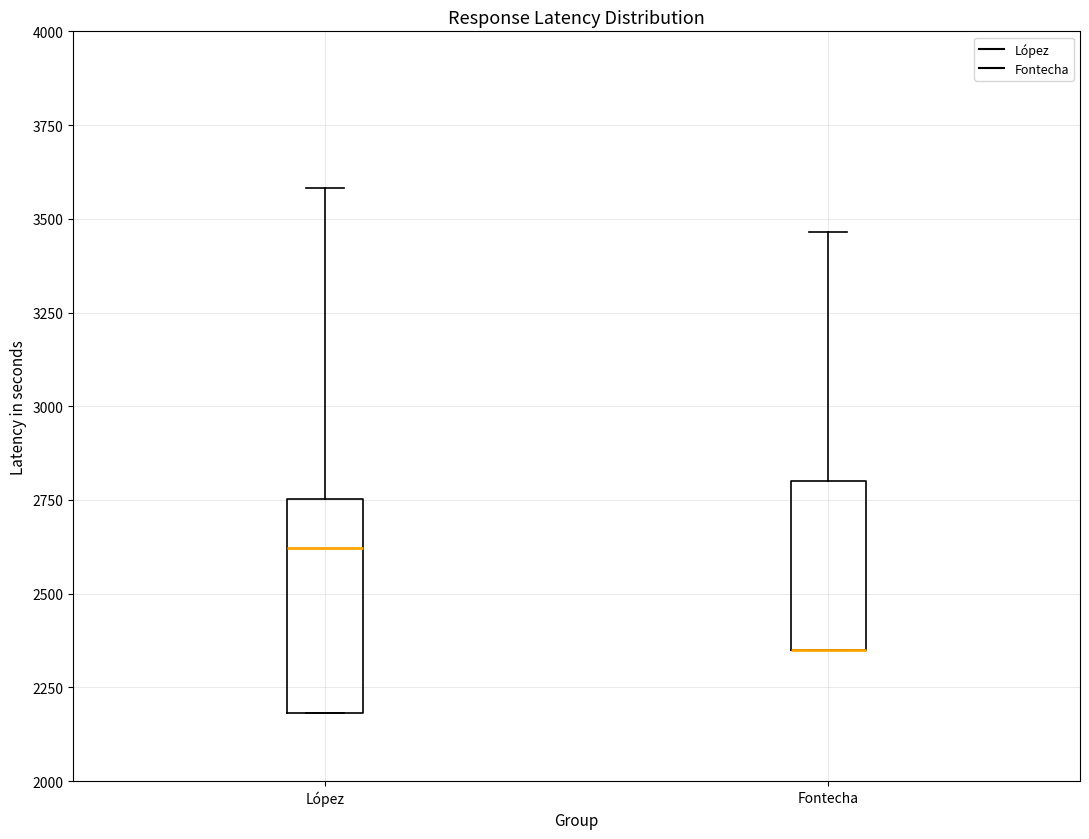

Where is the lower edge of the box for López on the y-axis? The values are not printed on the chart, so give them approximately, as read against the axis.

2200